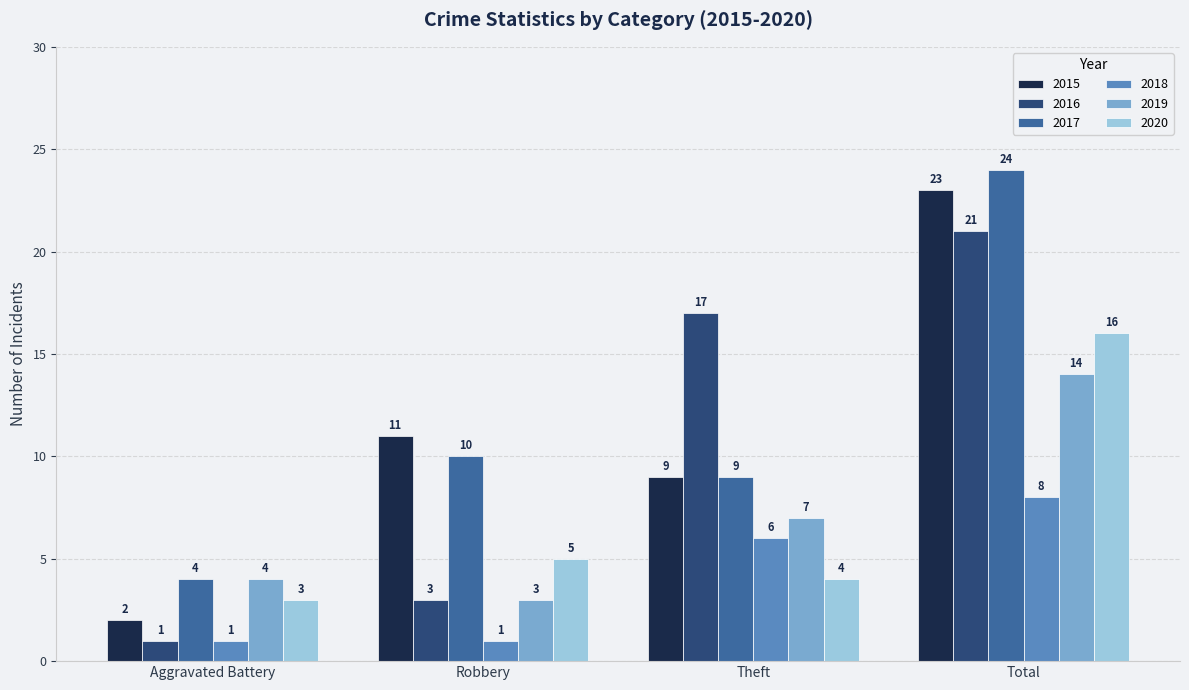

What is the label of the 2nd bar from the right?

Theft